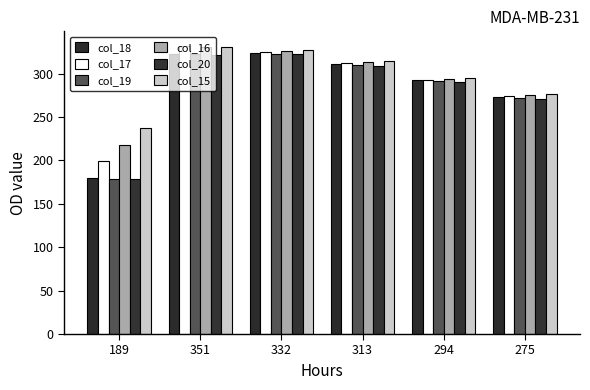

How many categories are shown in the chart?

6